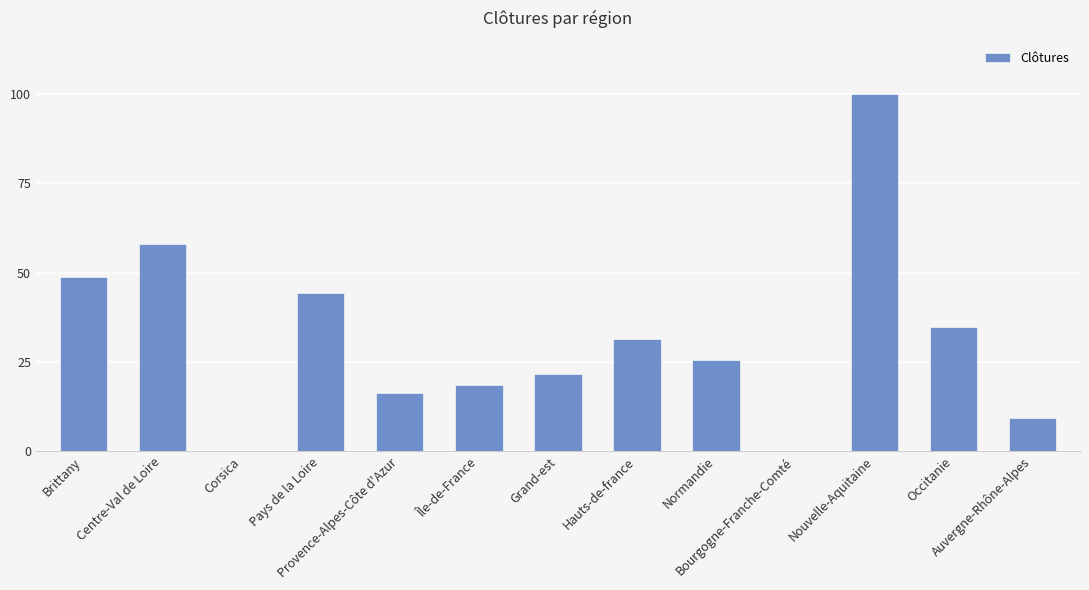

Reading left to right, what are all the values shown in this chart?

48.8	58.1	0.0	44.2	16.3	18.6	21.7	31.4	25.6	0.0	100.0	34.9	9.3